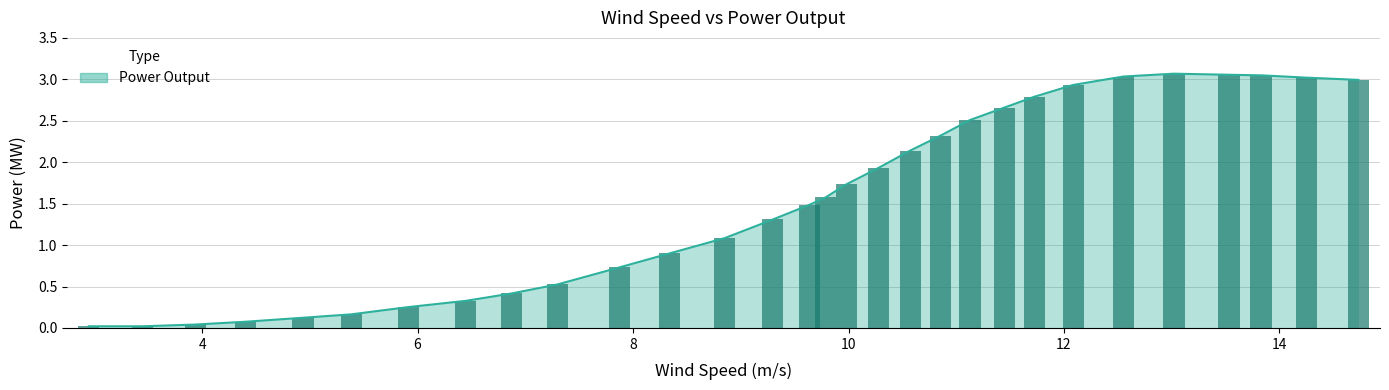

Rank the series by their maximum value, from highest to lowest.

Power Output (line), Power Output (bar)